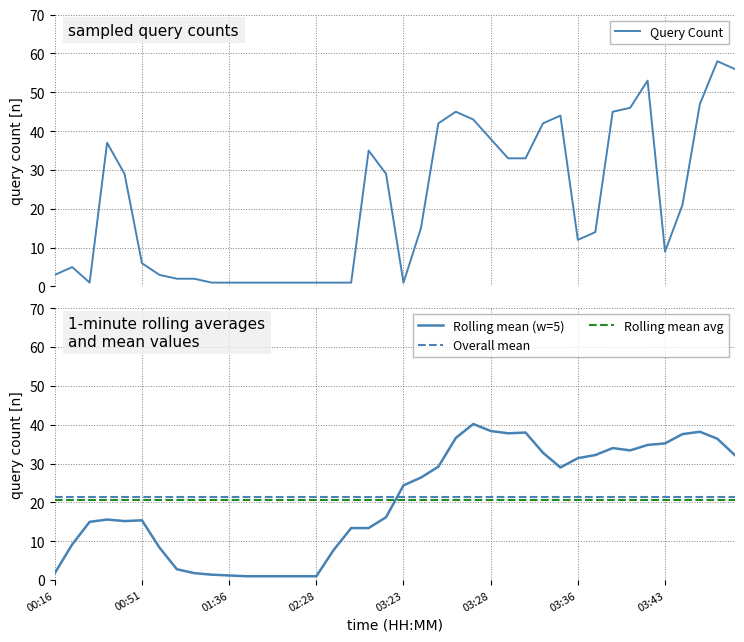

What is the difference between the maximum and minimum values?

57